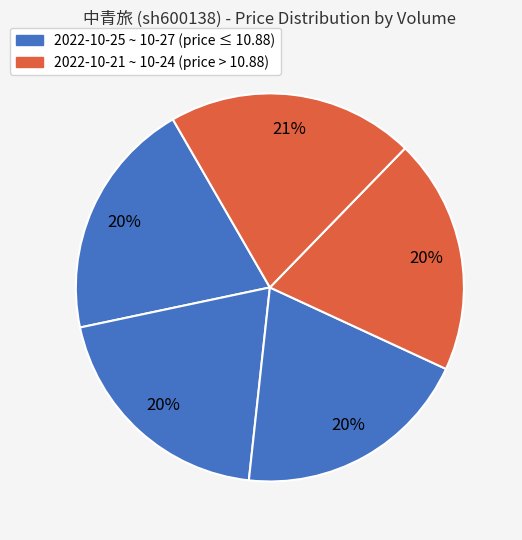

How many slices are in this pie chart?

5